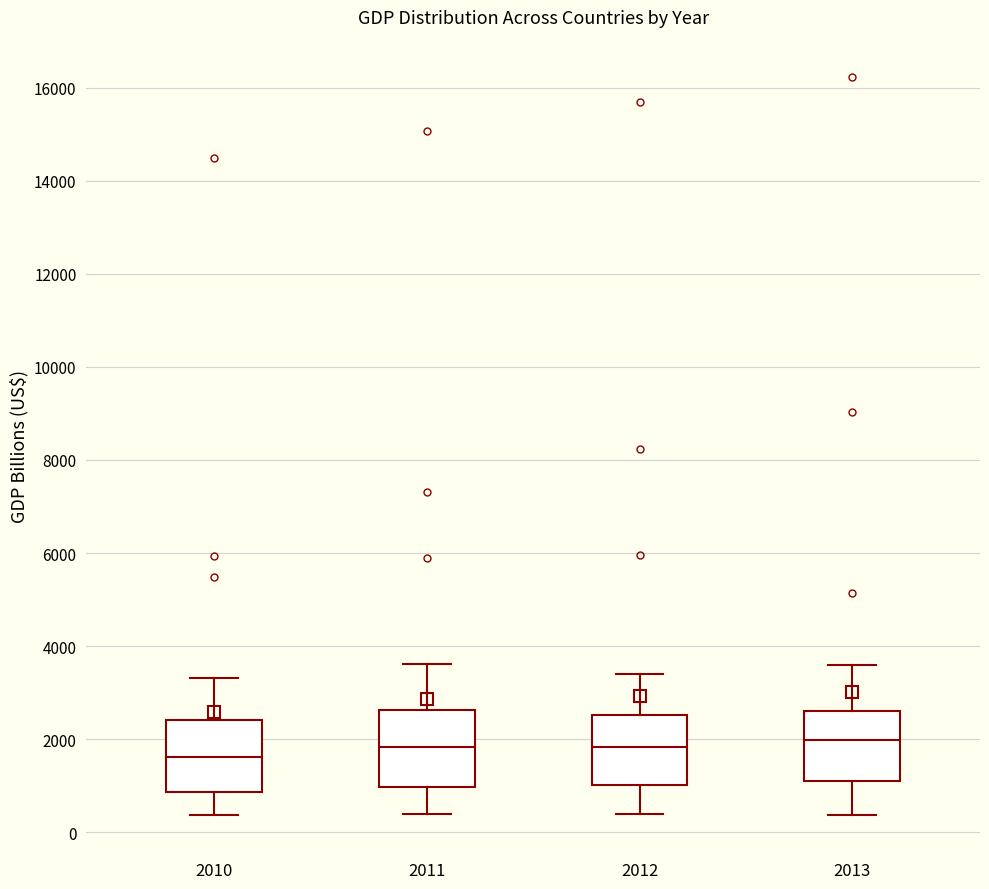

Reading left to right, transcribe this box plot: for each box, give where its median line is, the range the box spans, and where its two whiskers end, as read against the y-axis. The values are not printed on the chart, so give them approximately, as read against the axis.

2010: median 1600, box 800 to 2400, whiskers 400 to 3400
2011: median 1800, box 1000 to 2600, whiskers 400 to 3600
2012: median 1800, box 1000 to 2600, whiskers 400 to 3400
2013: median 2000, box 1200 to 2600, whiskers 400 to 3600